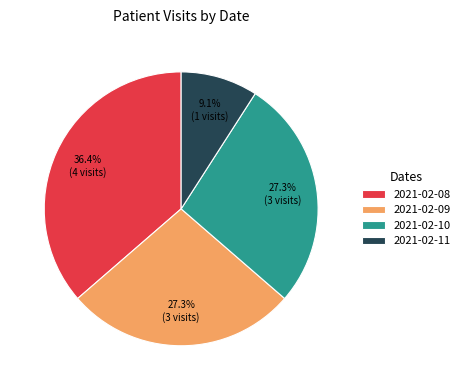

Is 2021-02-09 the majority of the pie?

No